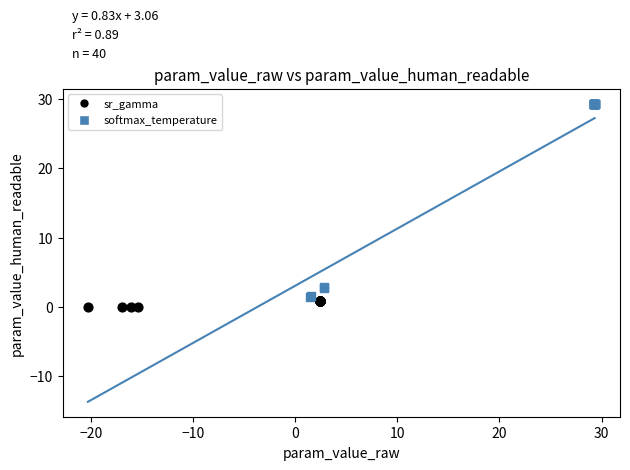

Which series reaches the minimum Y coordinate?

sr_gamma